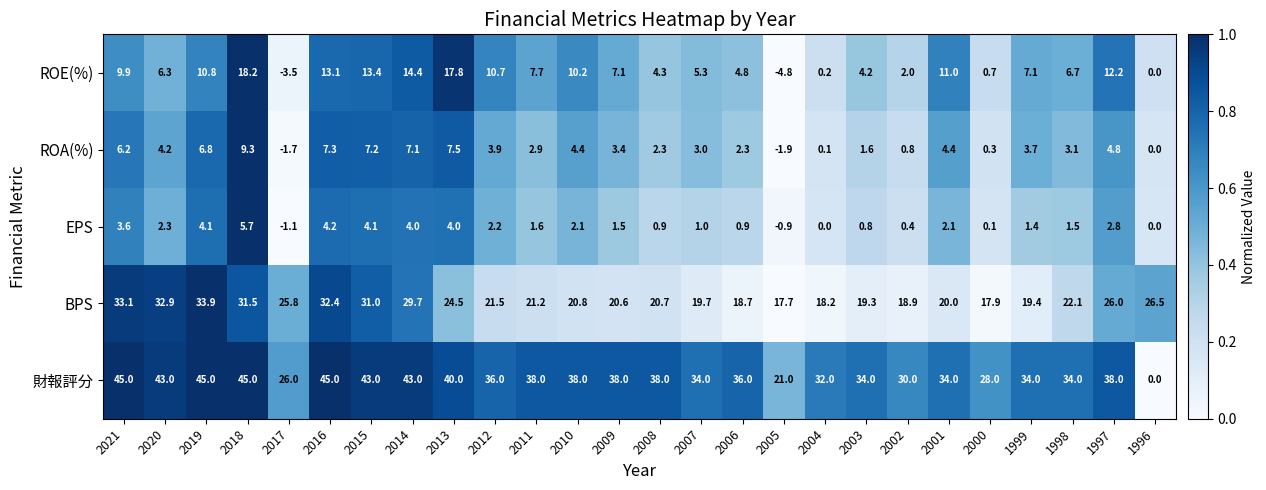

List the series in order of their peak value, lowest first.

EPS, ROA(%), ROE(%), BPS, 財報評分